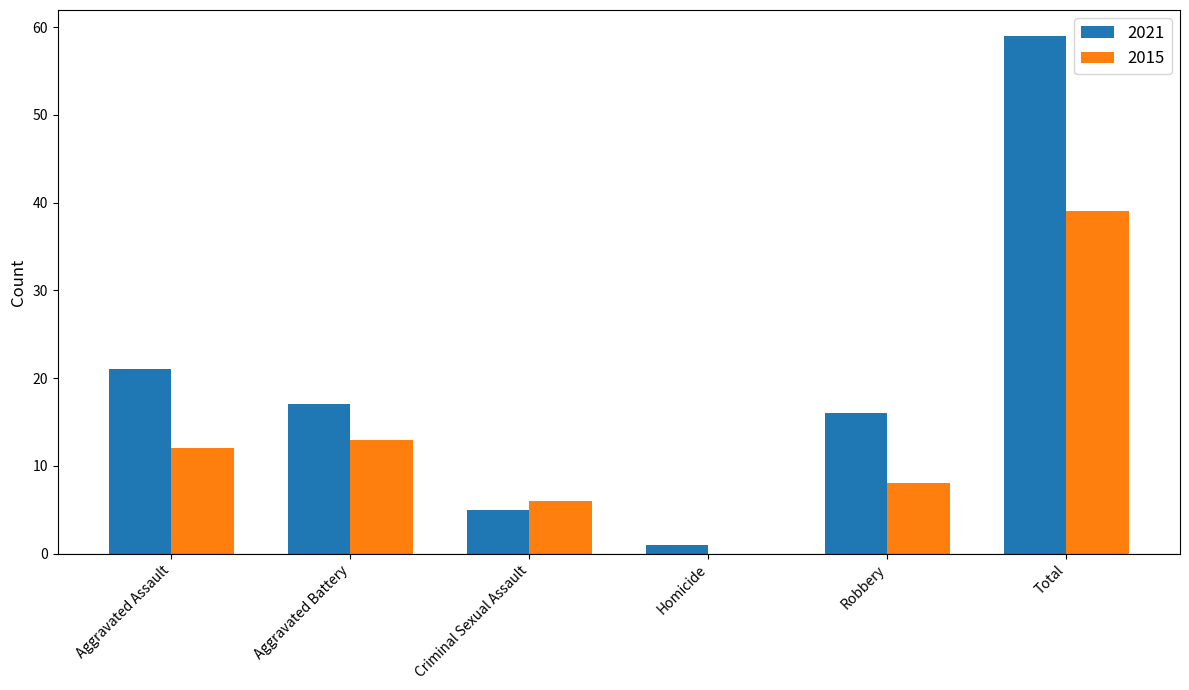

What is the difference between the 2021 values at Total and Aggravated Assault?

38